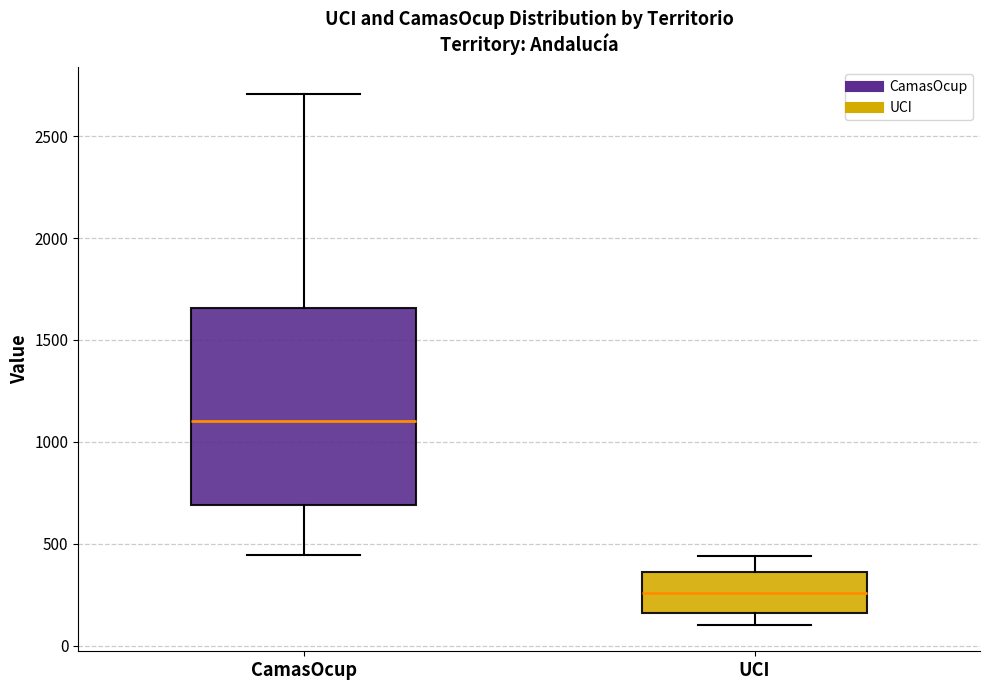

Reading left to right, read every box against the y-axis: the position of its median line, the range the box covers, and the ends of its whiskers. The values are not printed on the chart, so give them approximately, as read against the axis.

CamasOcup: median 1100, box 700 to 1650, whiskers 450 to 2700
UCI: median 250, box 150 to 350, whiskers 100 to 450